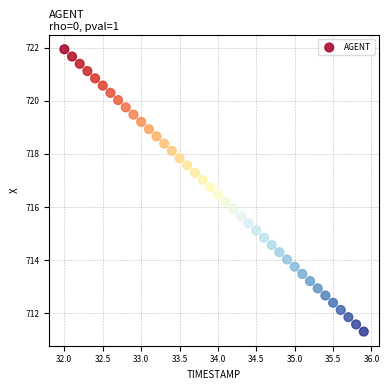

What is the range of Y values (max minus min)?

10.6